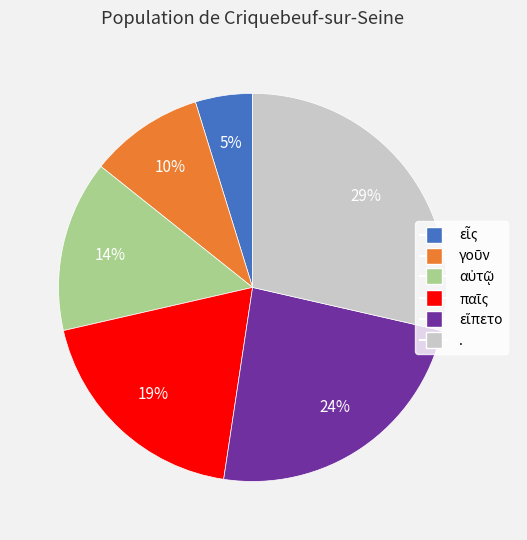

The . slice represents 34% of the pie. True or false?

False